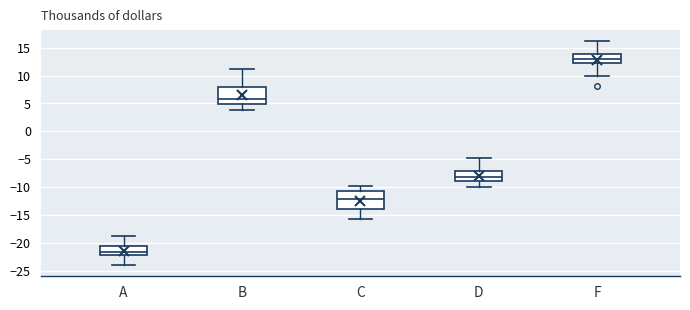

Reading left to right, read every box against the y-axis: the position of its median line, the range the box covers, and the ends of its whiskers. The values are not printed on the chart, so give them approximately, as read against the axis.

A: median -21.5, box -22.0 to -20.5, whiskers -24.0 to -19.0
B: median 6.0, box 5.0 to 8.0, whiskers 4.0 to 11.0
C: median -12.0, box -14.0 to -11.0, whiskers -16.0 to -10.0
D: median -8.0, box -9.0 to -7.0, whiskers -10.0 to -5.0
F: median 13.0, box 12.5 to 14.0, whiskers 10.0 to 16.0